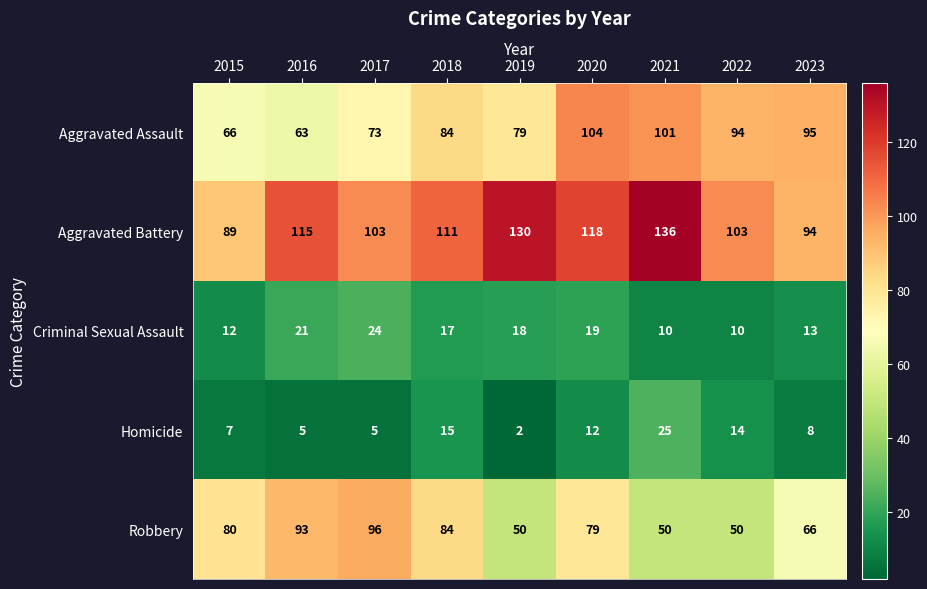

At which label does Homicide first exceed 8?

2018